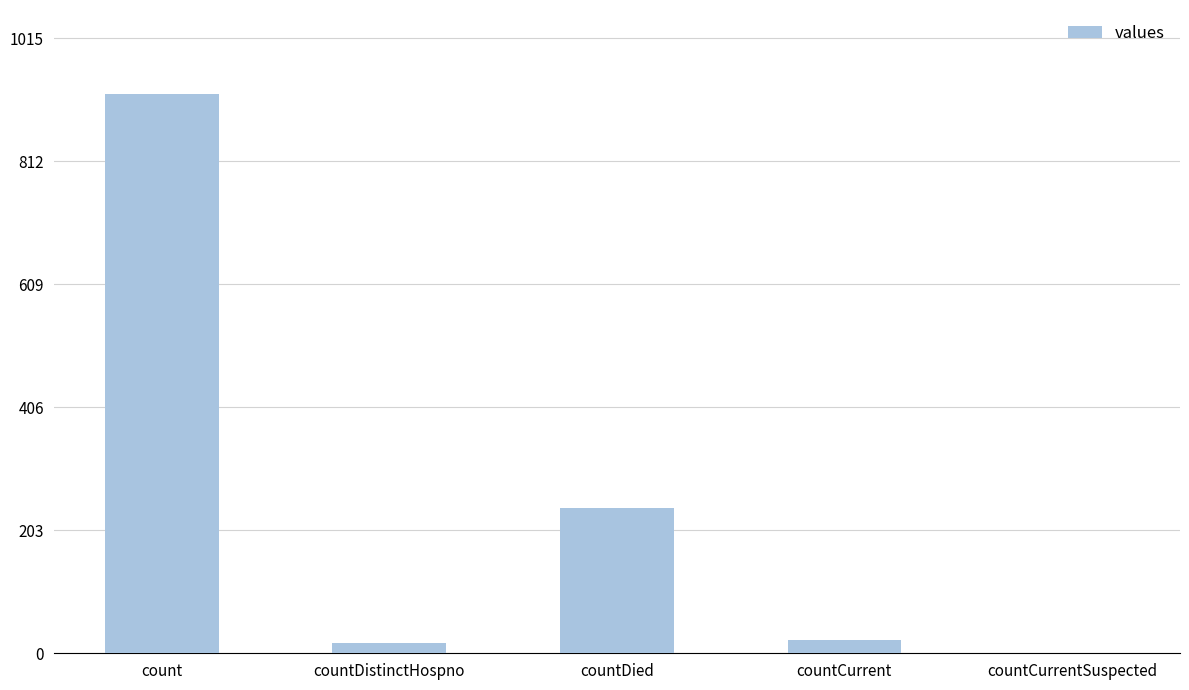

Where is the data nearest to the value 461?

countDied